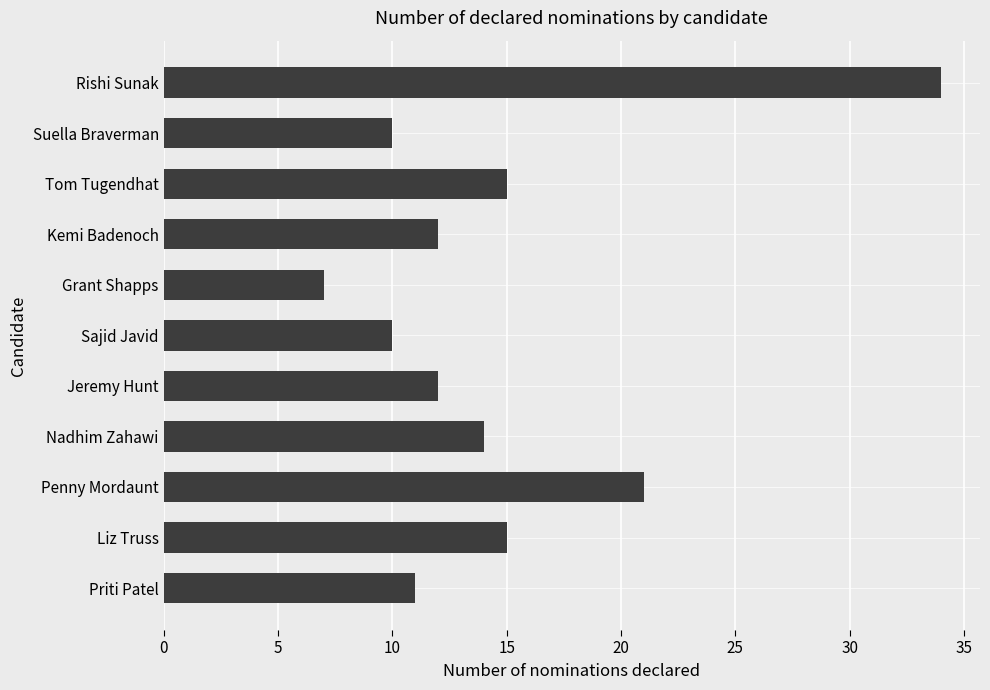

What is the ratio of the value at Priti Patel to the value at Rishi Sunak?

0.3